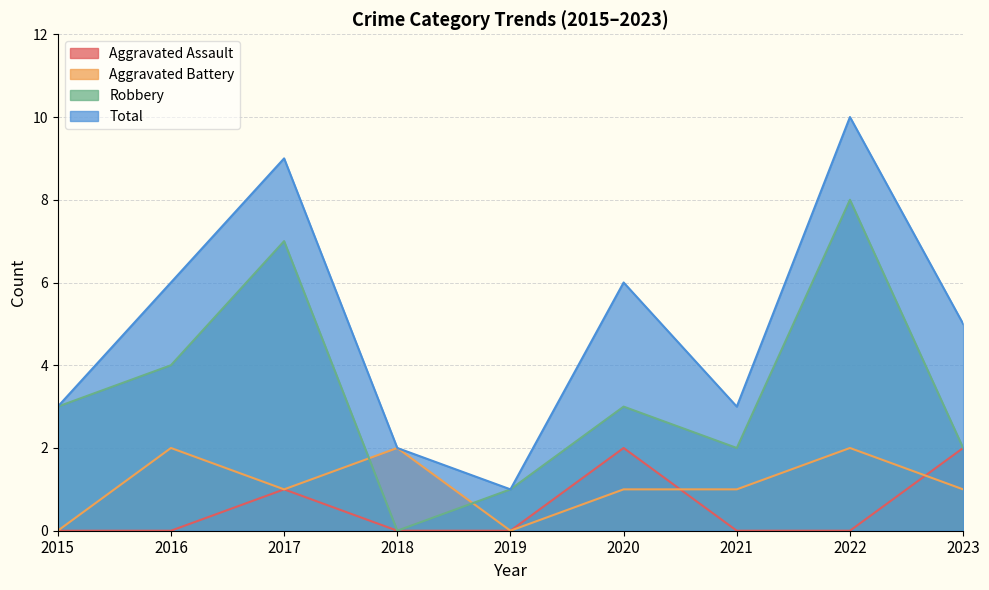

How many values in Aggravated Battery are above zero?

7